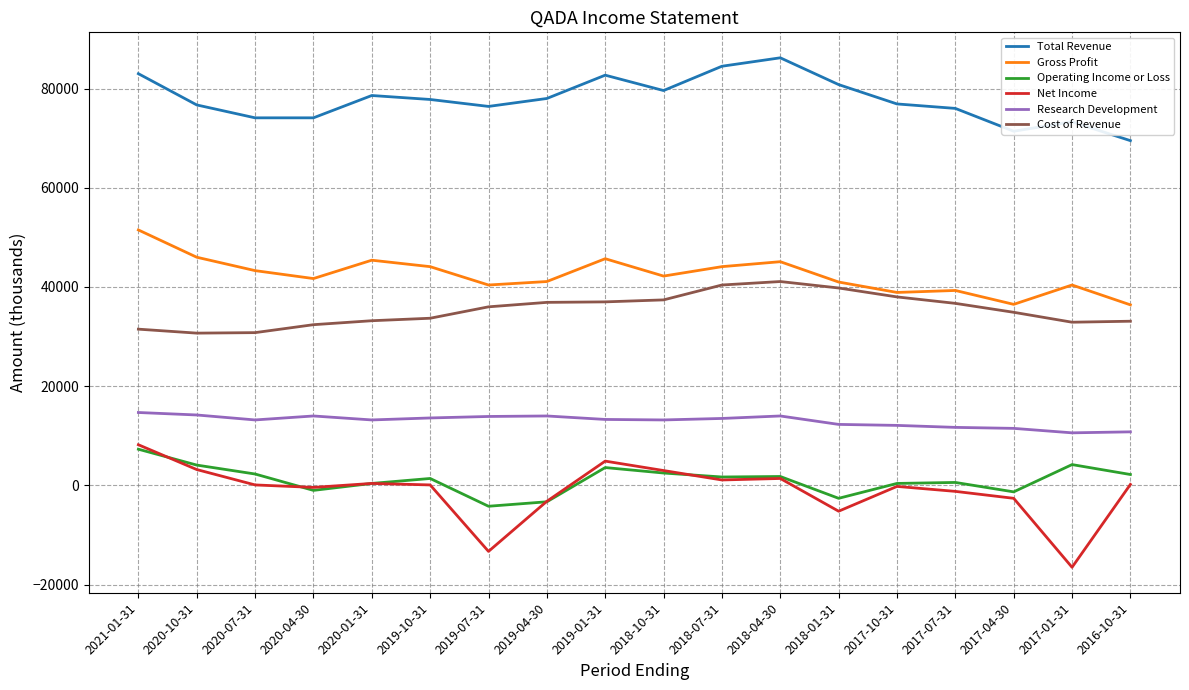

Is the value of Net Income at 2017-10-31 greater than the value of Cost of Revenue at 2020-10-31?

No